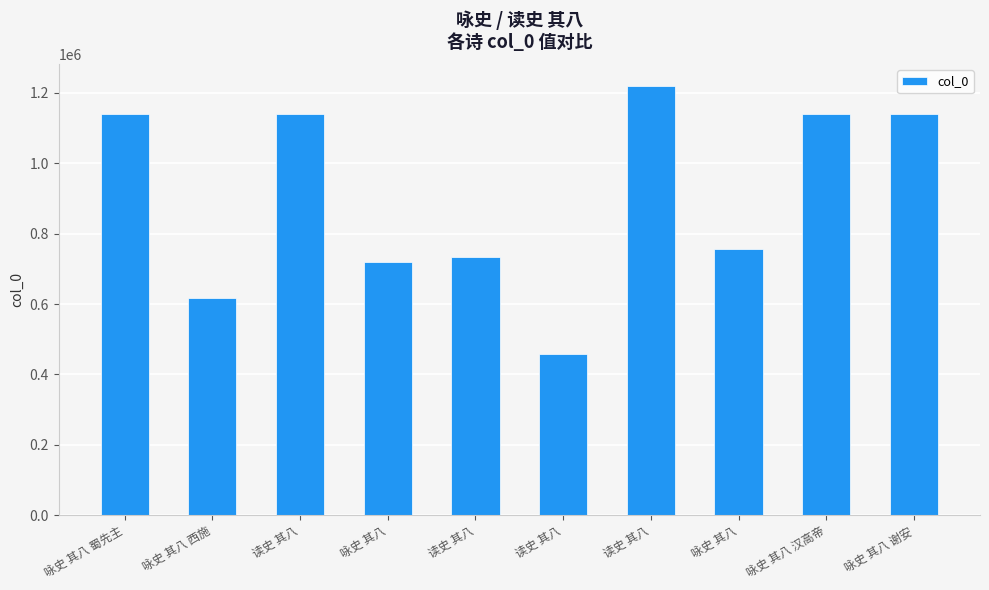

Count the number of categories in the chart.

10